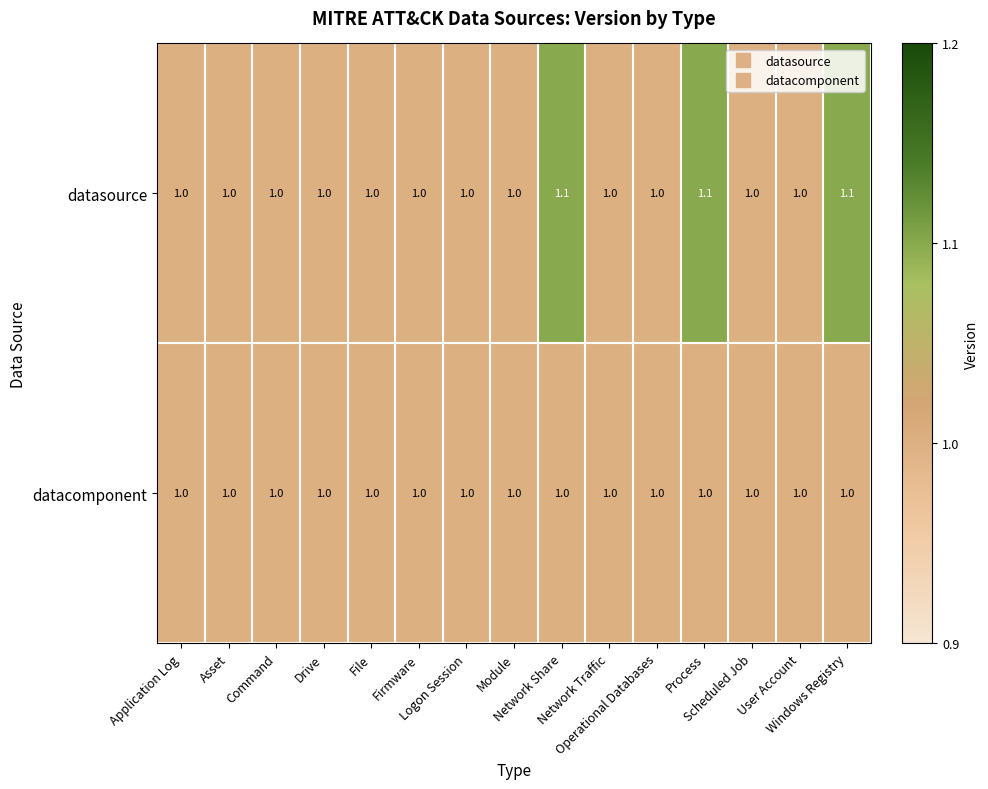

List the series in order of their peak value, lowest first.

datacomponent, datasource